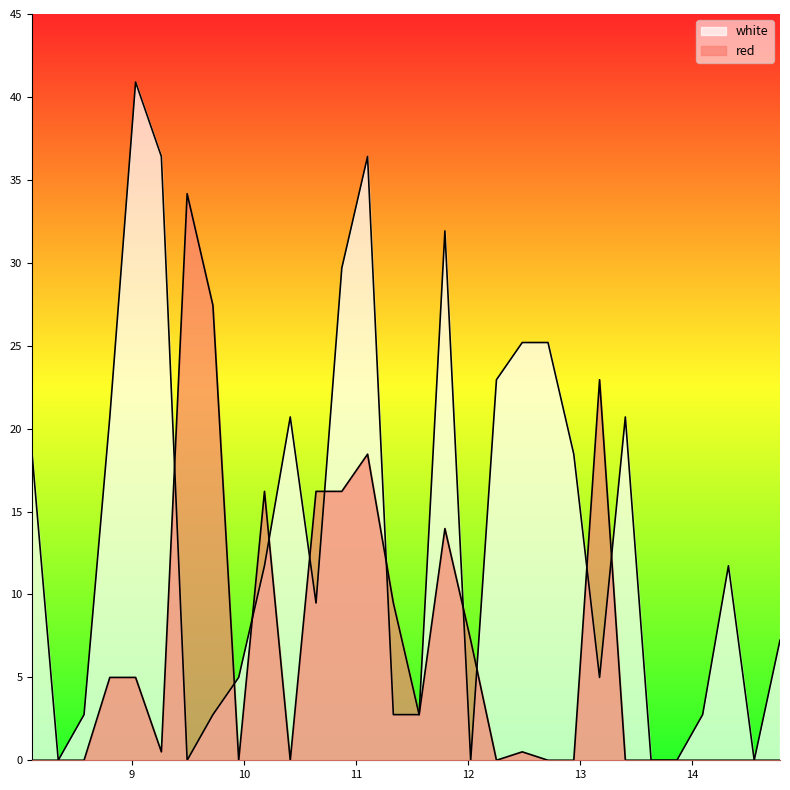

At which category is the sum across all series the highest?

11.105